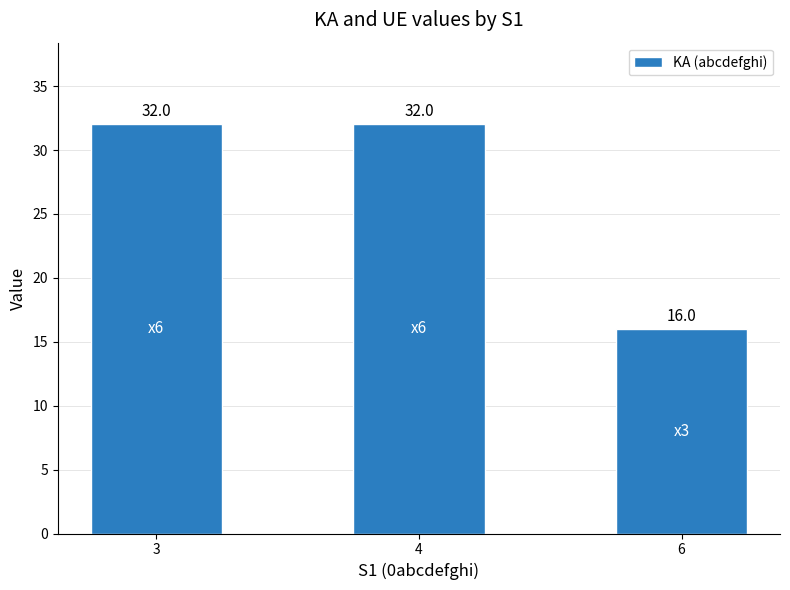

Is it true that the value at 4 is 32?

True